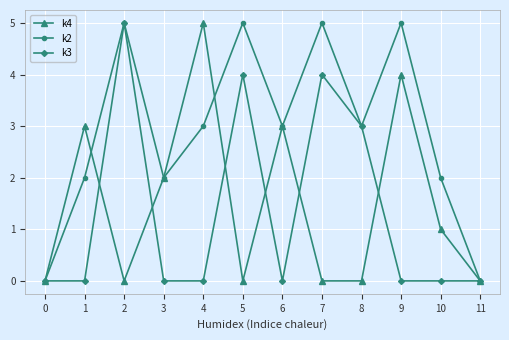

Which series has the largest total across all categories?

k2